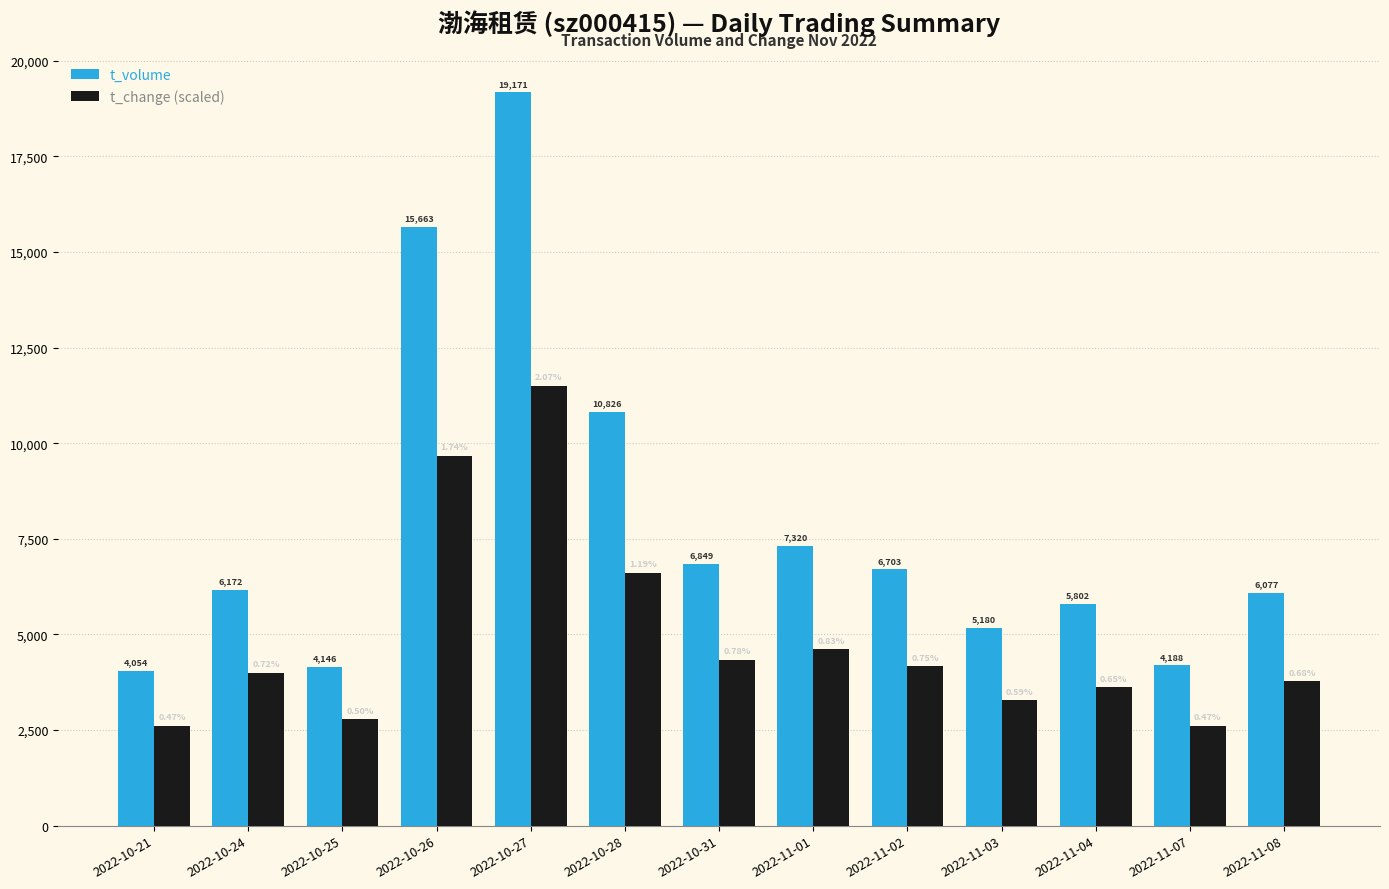

What is the approximate value of t_volume at 2022-10-26?

15663.0